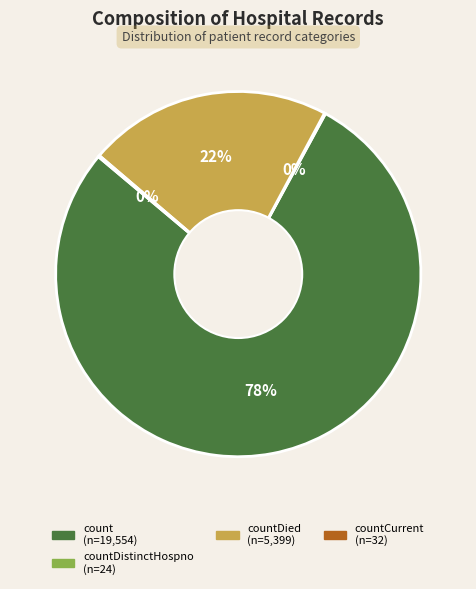

To the nearest percent, what is the difference between the largest and smallest slice percentages?

78%